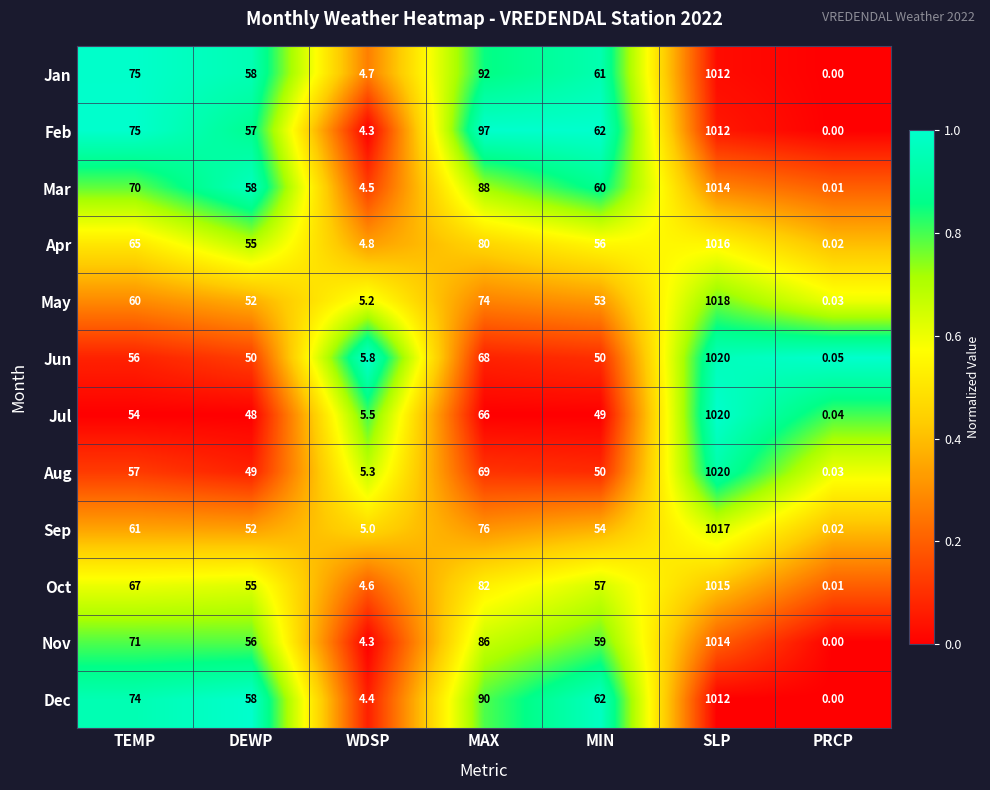

At which label does Jun first exceed 50?

TEMP